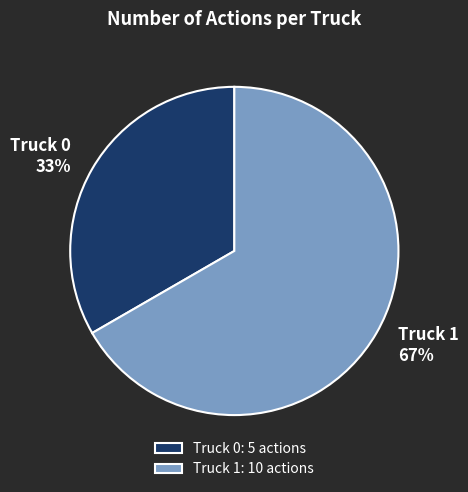

To the nearest percent, what is the average slice percentage?

50%